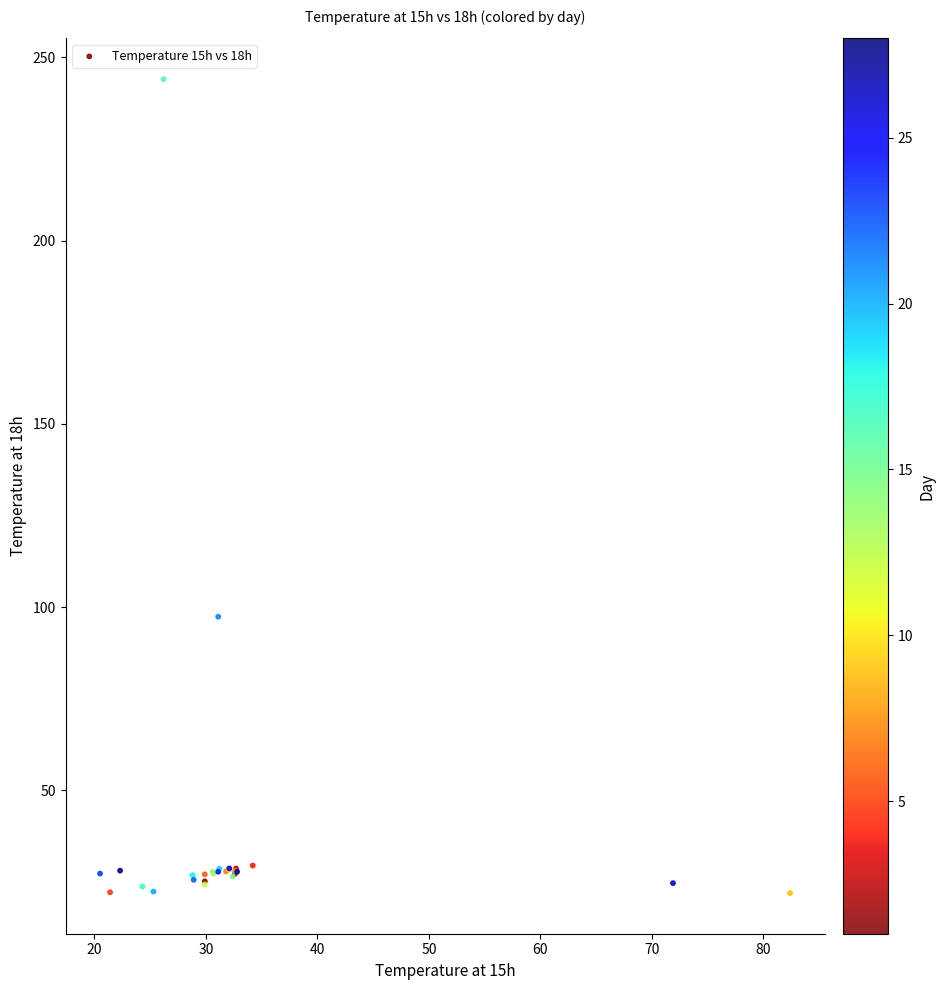

What Y value in the scatter plot is closest to 133?

97.4